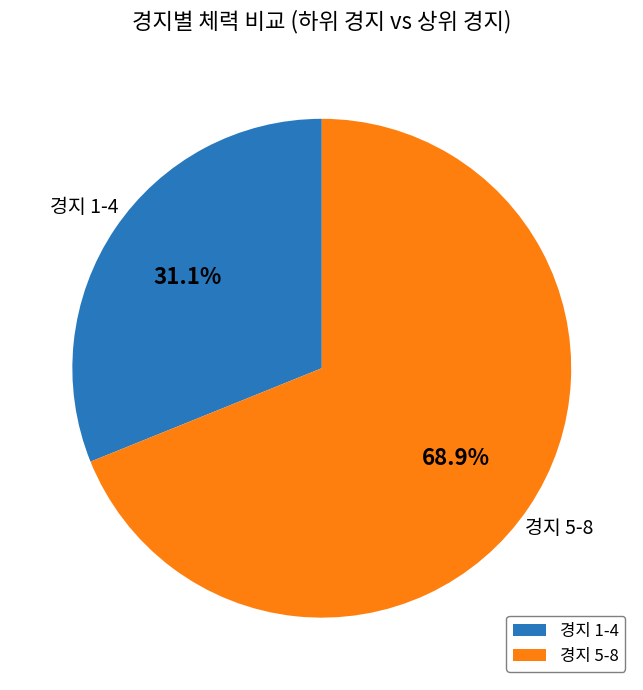

Does any single category account for the majority?

Yes